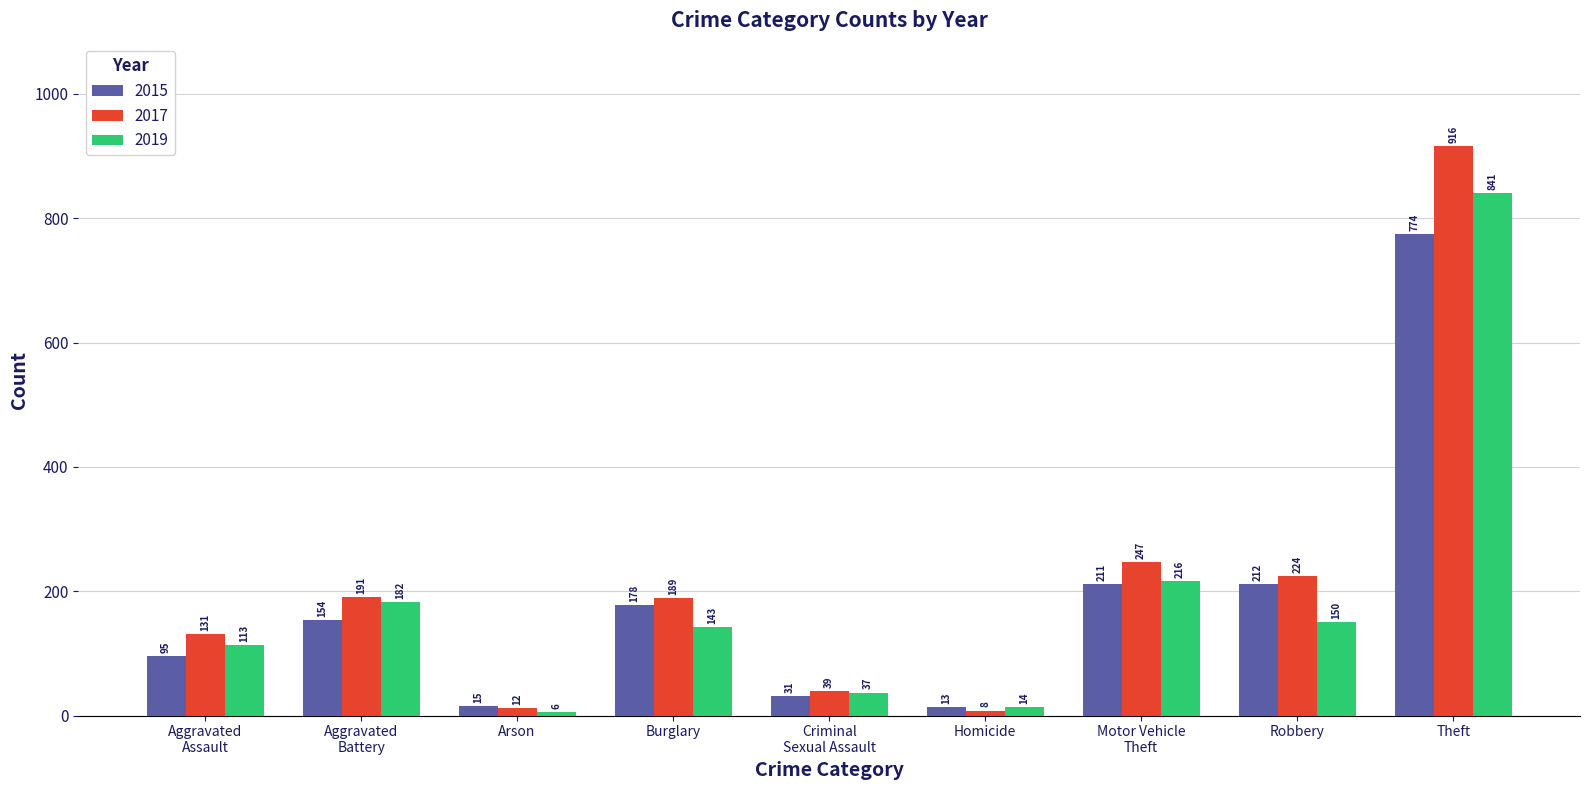

The value of 2015 at Burglary is 64. True or false?

False